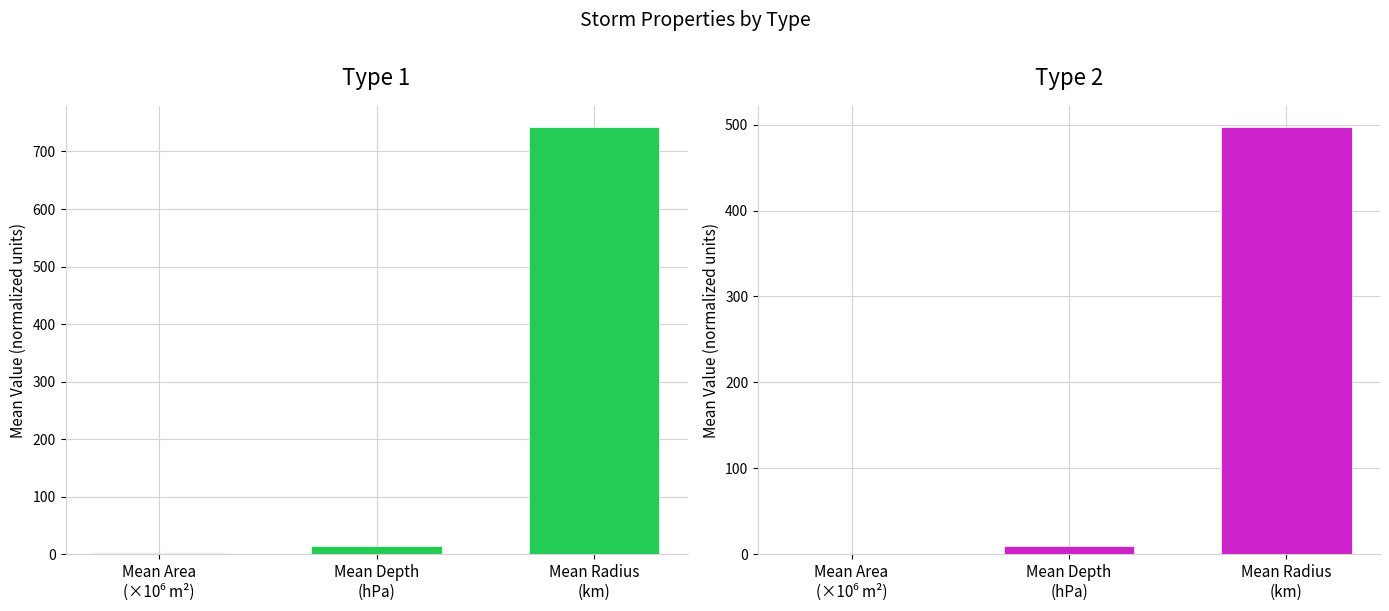

At how many categories does at least one series exceed 146?

1